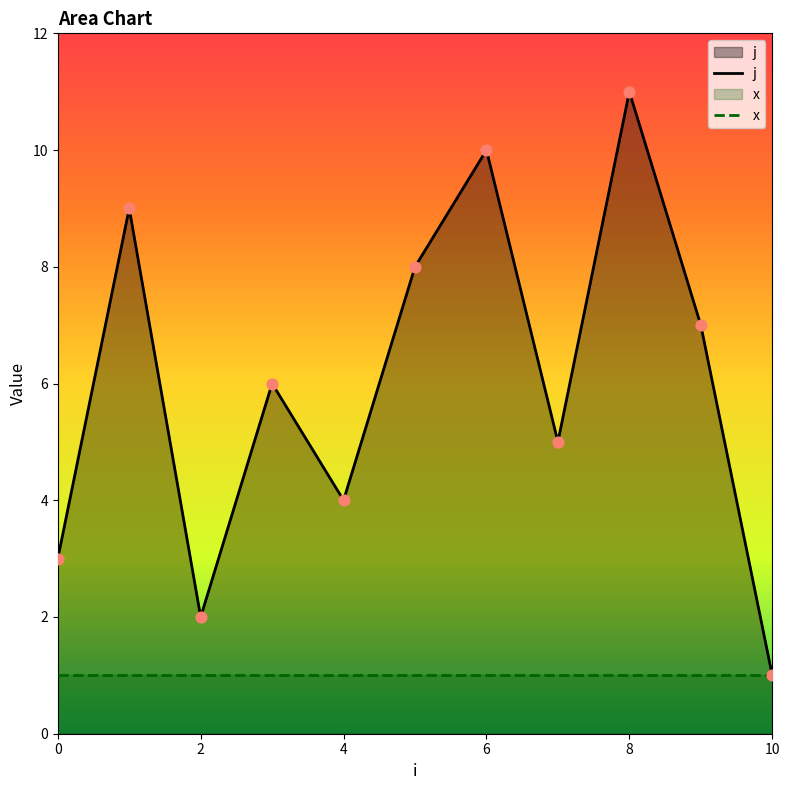

What is the change in value from 2 to 6?

+8